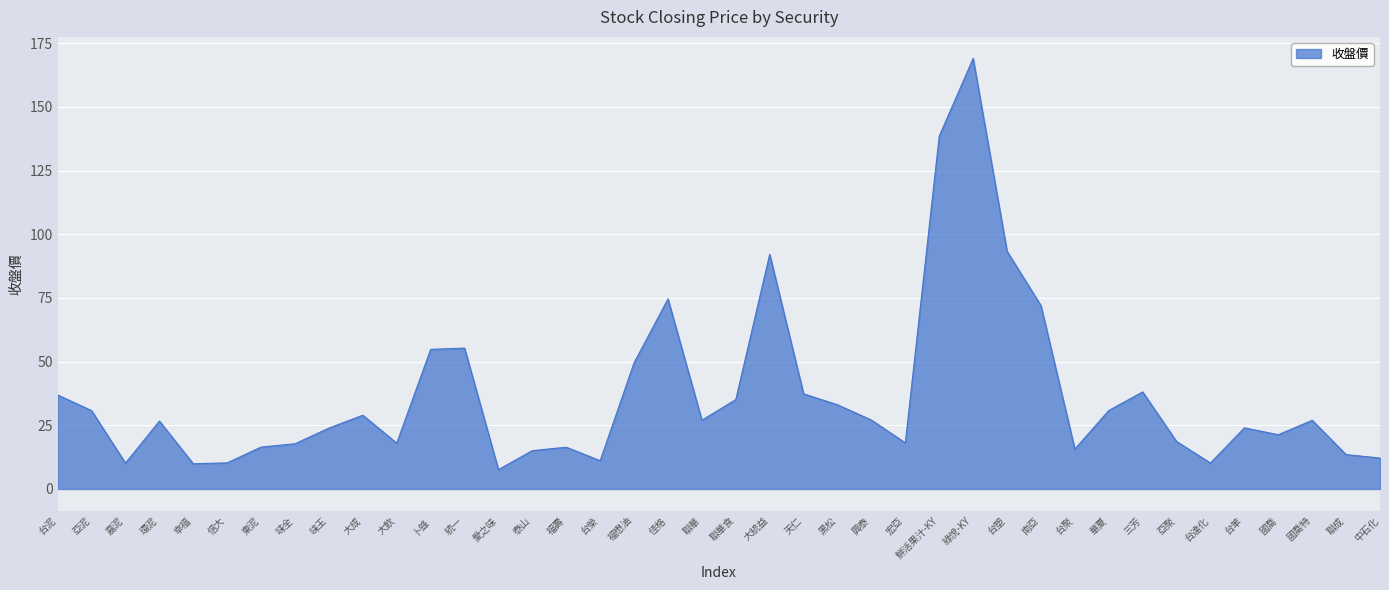

What position from the right is 大飲?

30